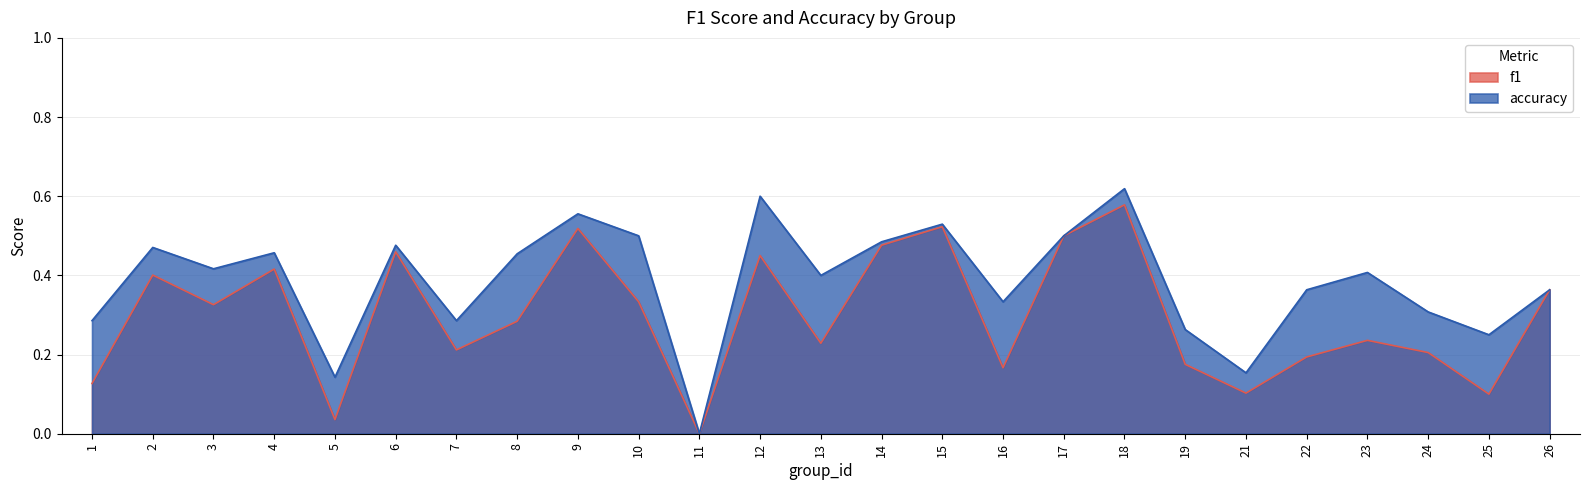

How many positive values does the accuracy series have?

24